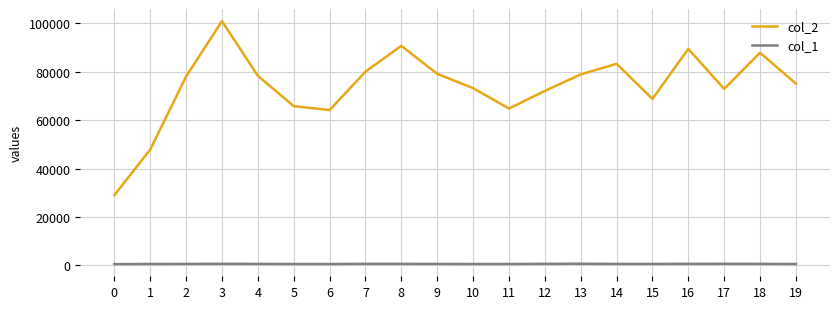

Between 9 and 16, which series saw the biggest shift?

col_2